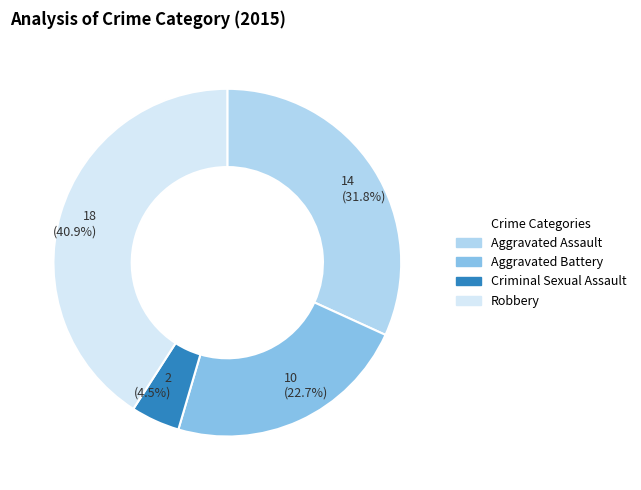

Is there a majority slice in this chart?

No